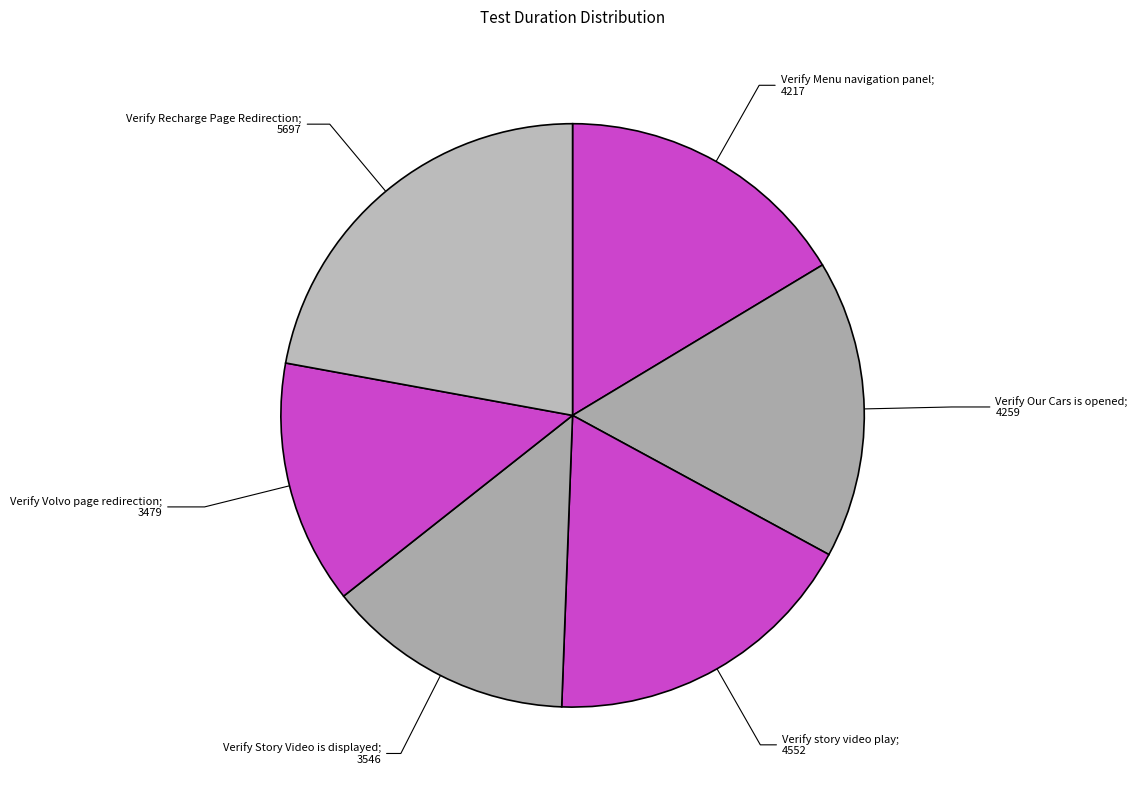

Count the number of slices in the pie.

6